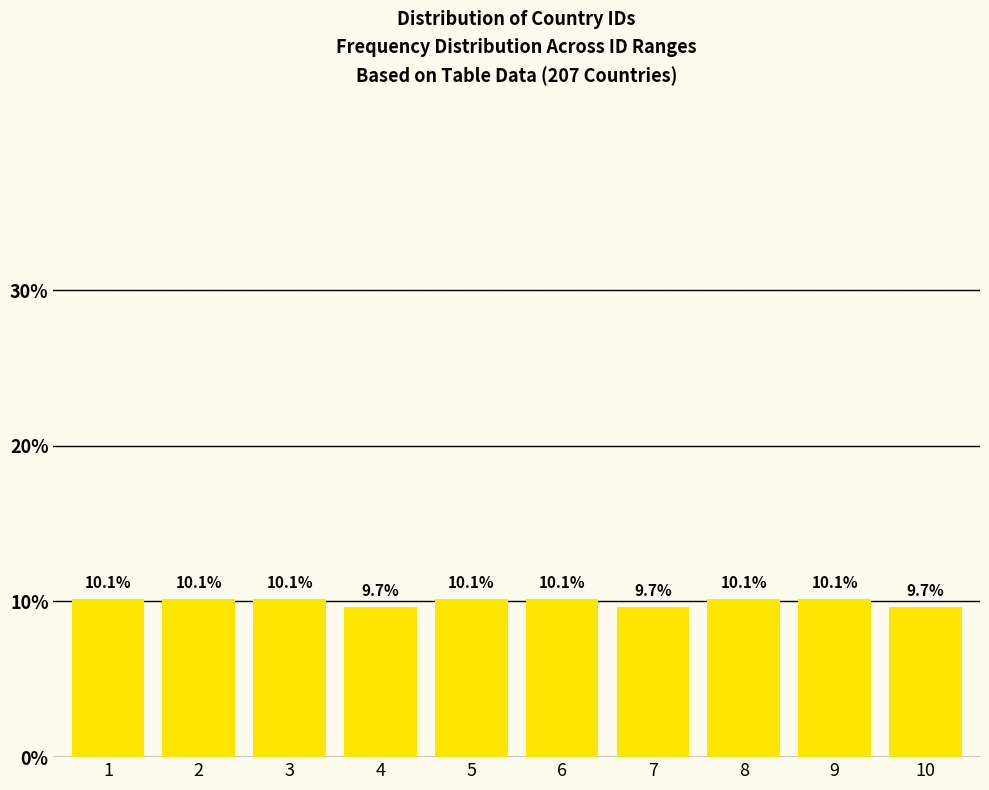

Reading left to right, transcribe all the data shown in this chart.

1=10.1	2=10.1	3=10.1	4=9.7	5=10.1	6=10.1	7=9.7	8=10.1	9=10.1	10=9.7